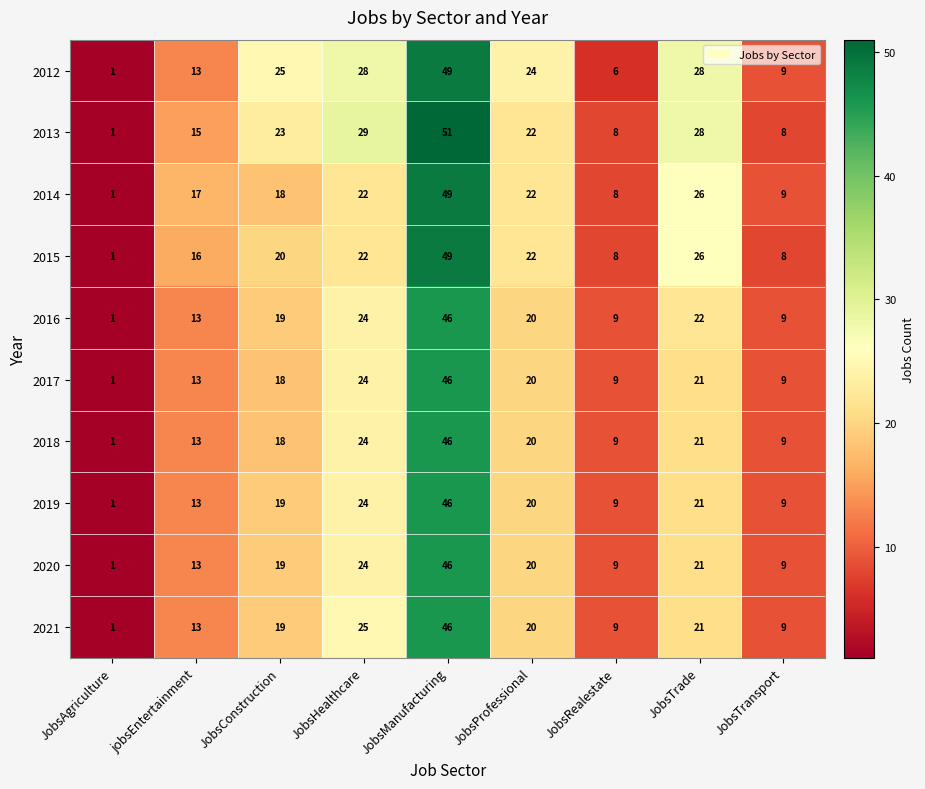

What is the maximum value for 2021?

46